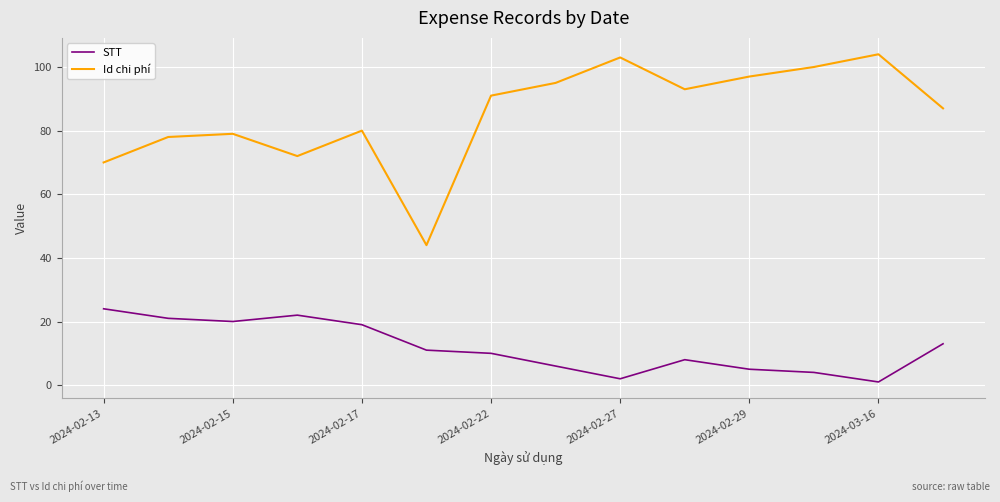

List the series in order of their peak value, lowest first.

STT, Id chi phí